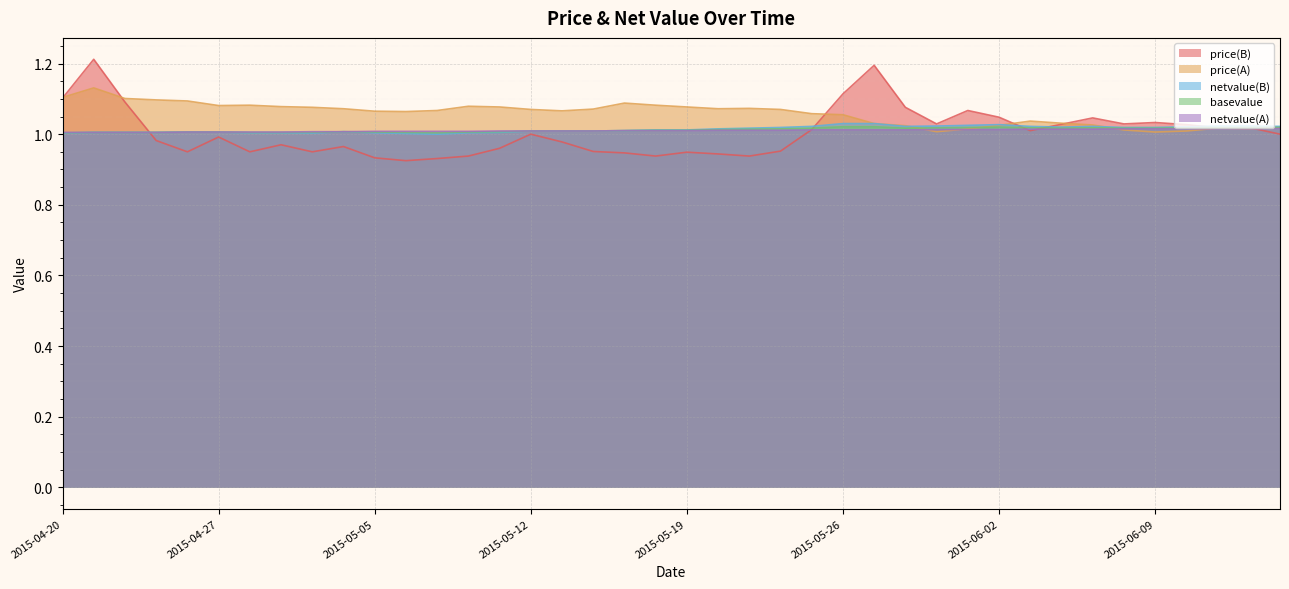

What are all the series names shown in the legend?

price(B), price(A), netvalue(B), basevalue, netvalue(A)